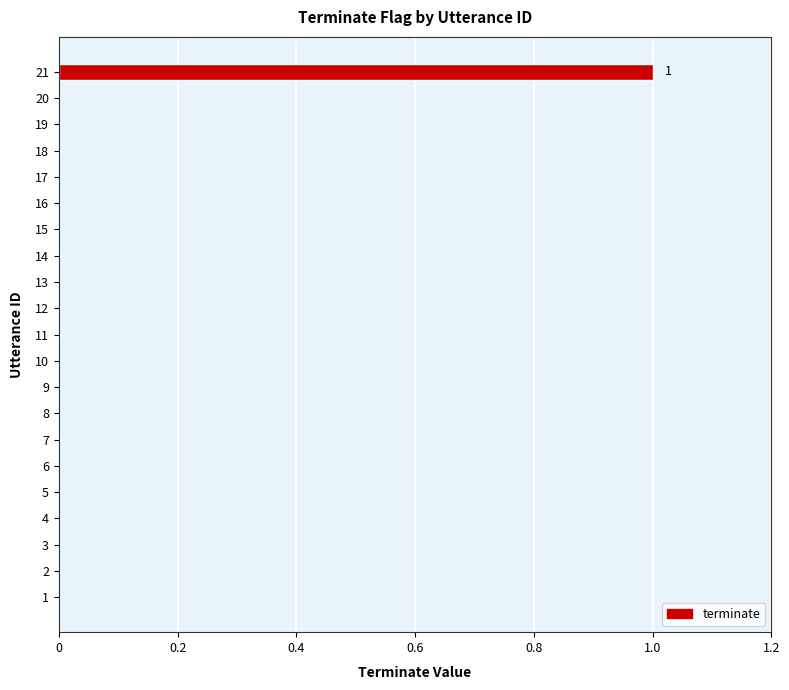

Reading top to bottom, what are all the values shown in this chart?

21=1	20=0	19=0	18=0	17=0	16=0	15=0	14=0	13=0	12=0	11=0	10=0	9=0	8=0	7=0	6=0	5=0	4=0	3=0	2=0	1=0